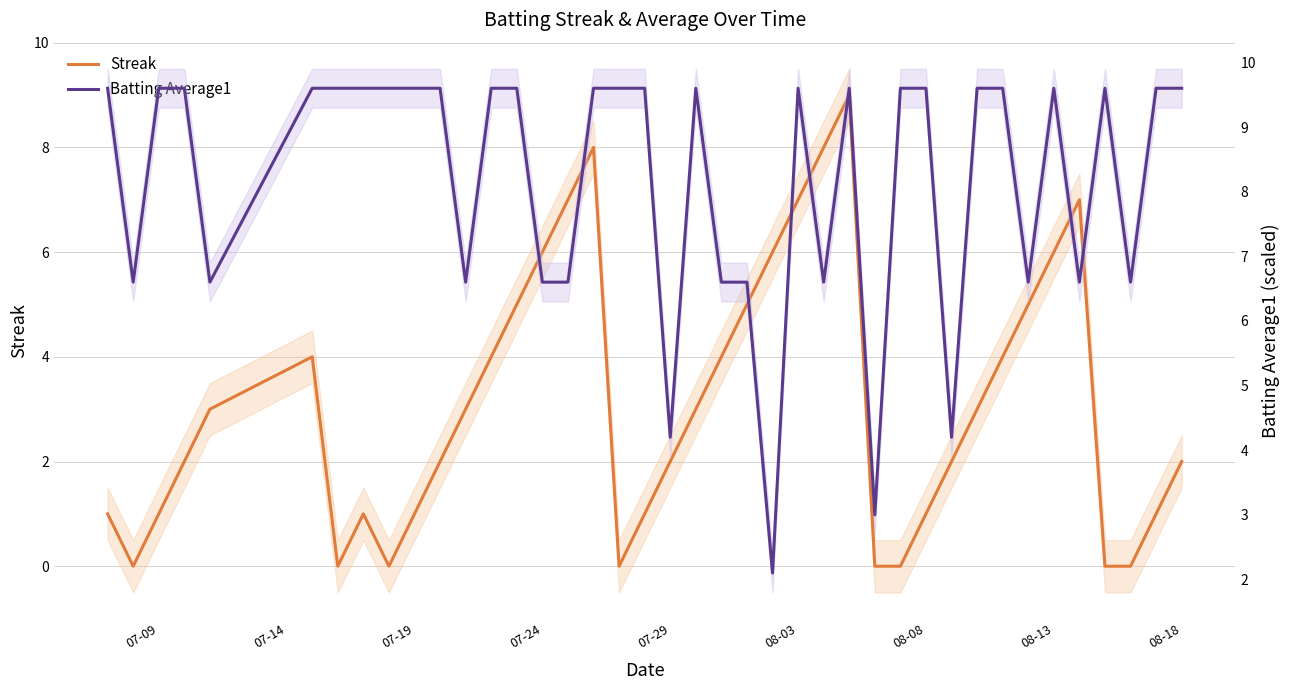

What are all the series names shown in the legend?

Streak, Batting Average1